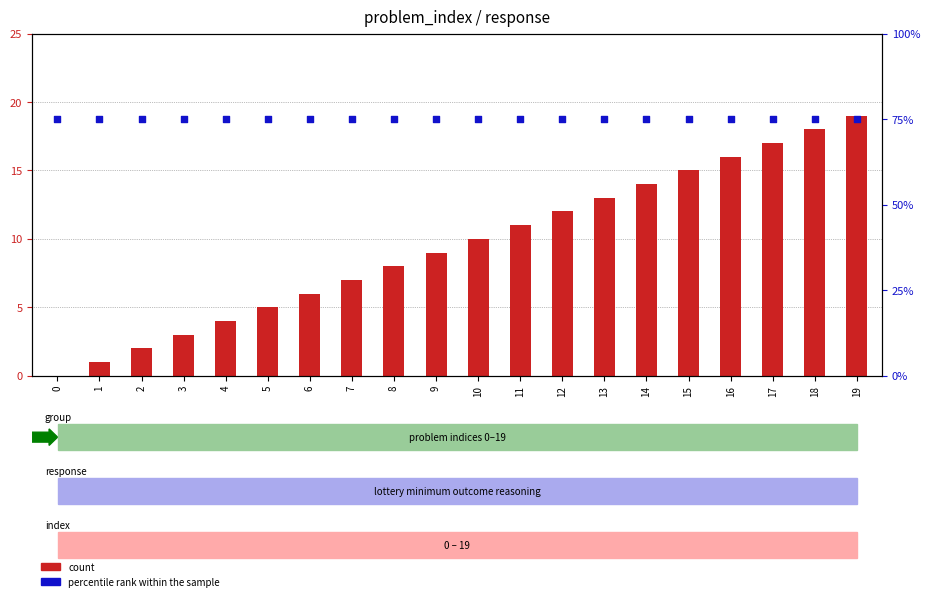

Which series contains the highest Y value?

percentile rank within the sample